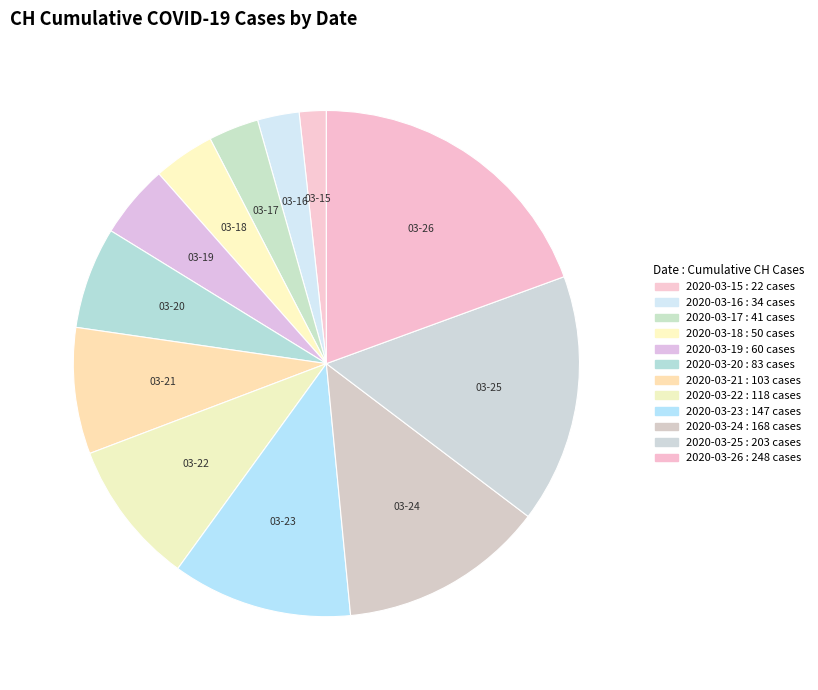

How many segments does this pie chart have?

12